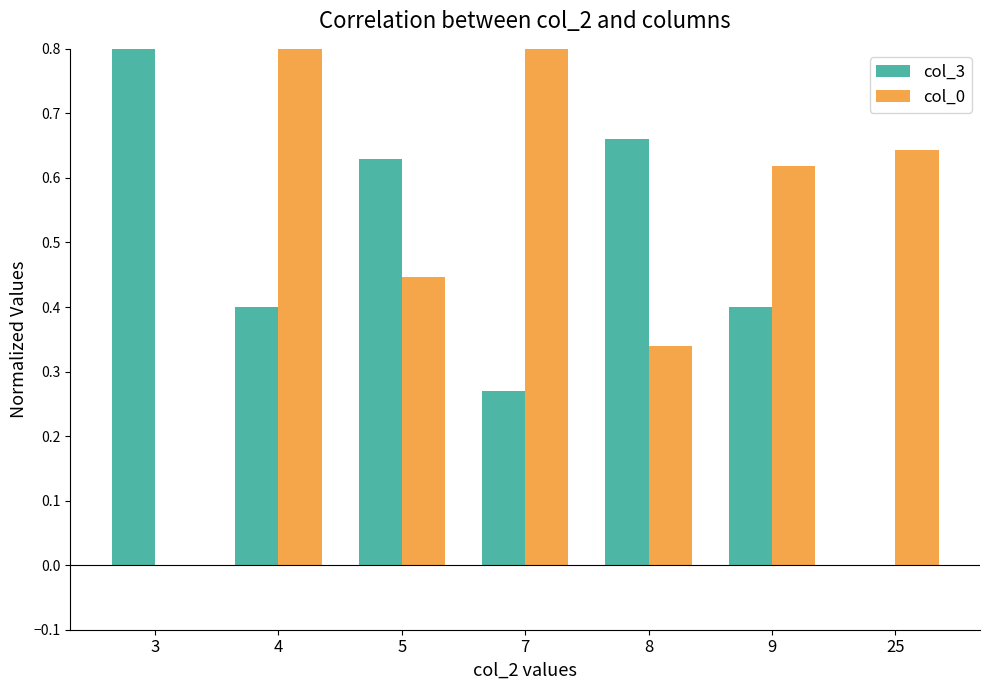

Which series has the largest range (max minus min)?

col_3